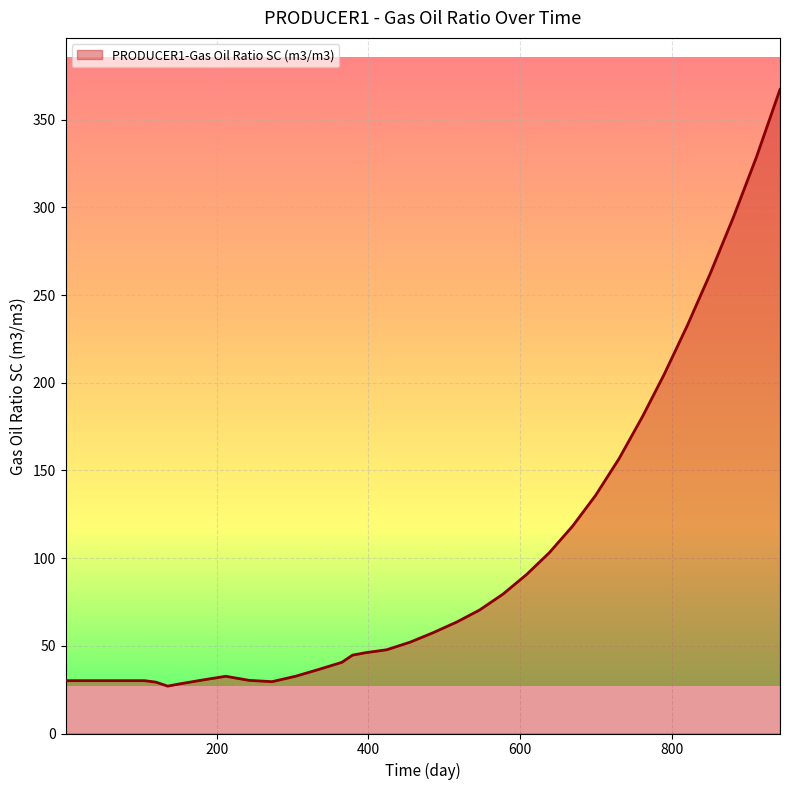

What is the minimum value shown in the chart?

27.0